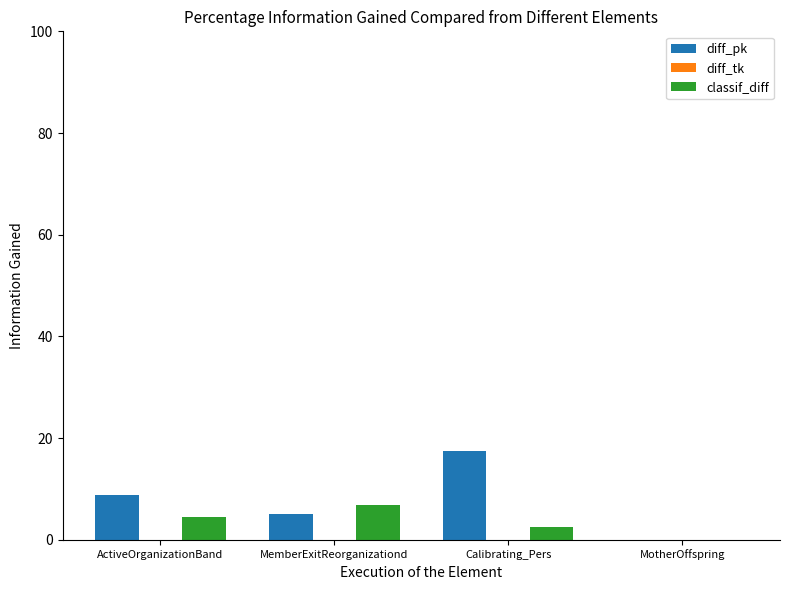

Reading right to left, what are all the values shown in this chart?

diff_pk: MotherOffspring=0.0	Calibrating_Pers=17.4	MemberExitReorganizationd=5.0	ActiveOrganizationBand=8.8
classif_diff: MotherOffspring=0.0	Calibrating_Pers=2.5	MemberExitReorganizationd=6.9	ActiveOrganizationBand=4.5